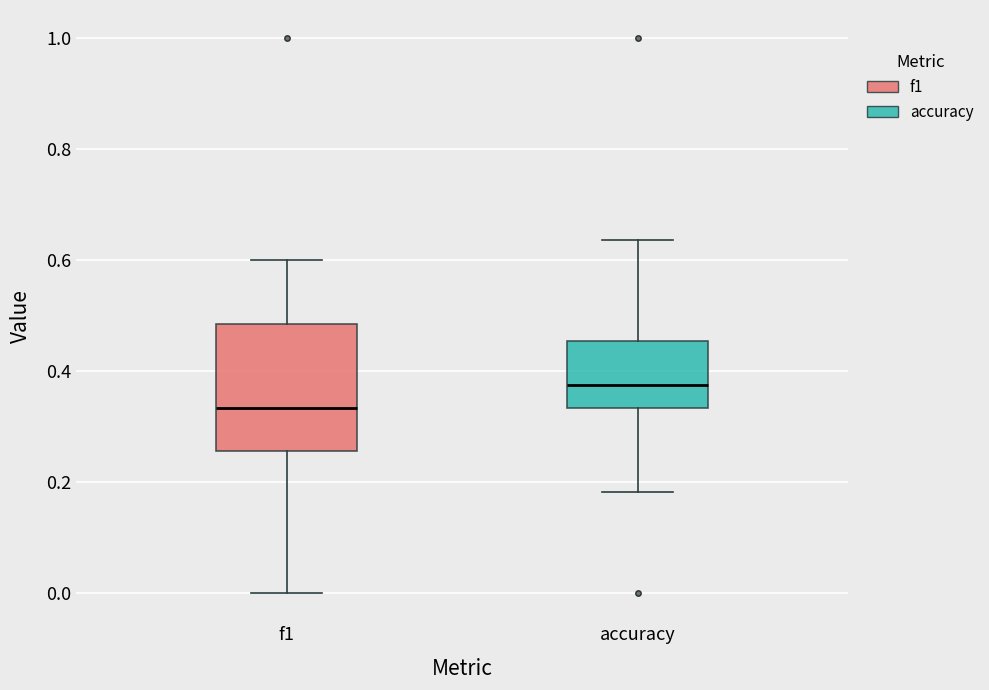

Where is the upper edge of the box for f1 on the y-axis? The values are not printed on the chart, so give them approximately, as read against the axis.

0.48